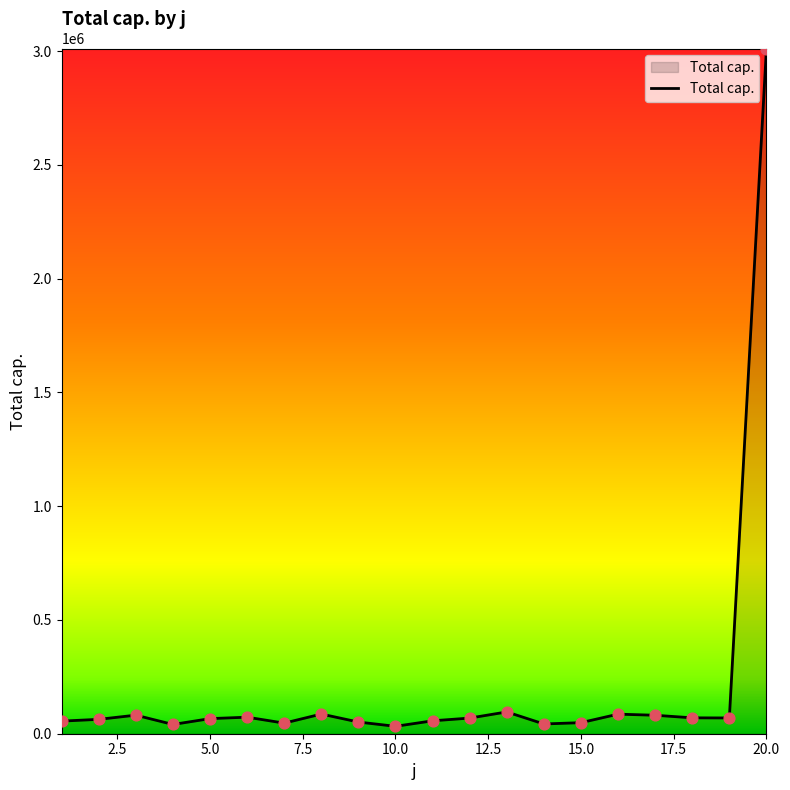

What is the maximum value shown in the chart?

3011061.0